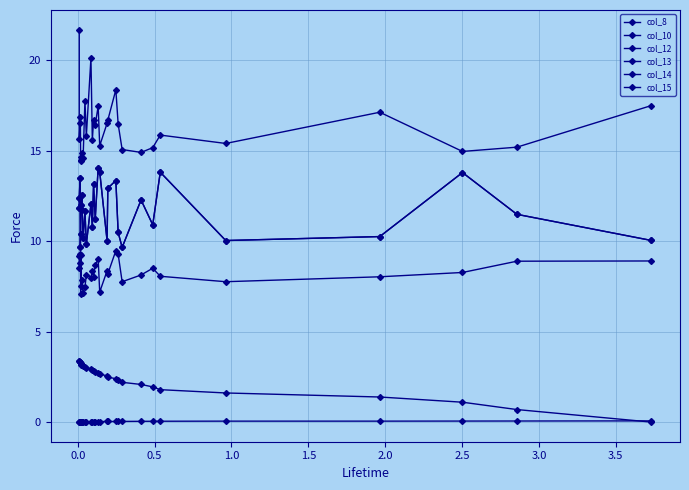

What position from the left is 2.5?

7